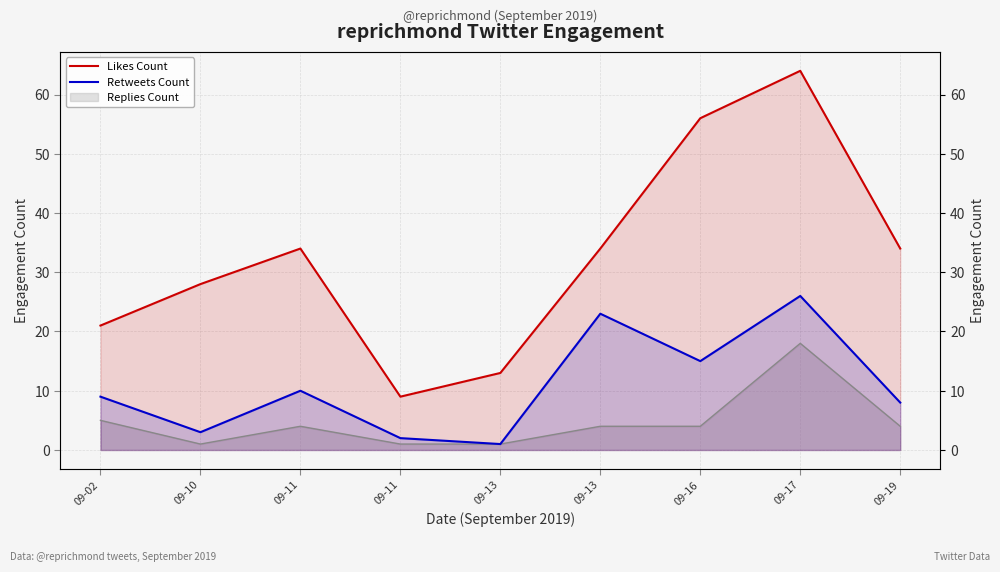

True or false: Likes Count and Retweets Count cross at least once.

False